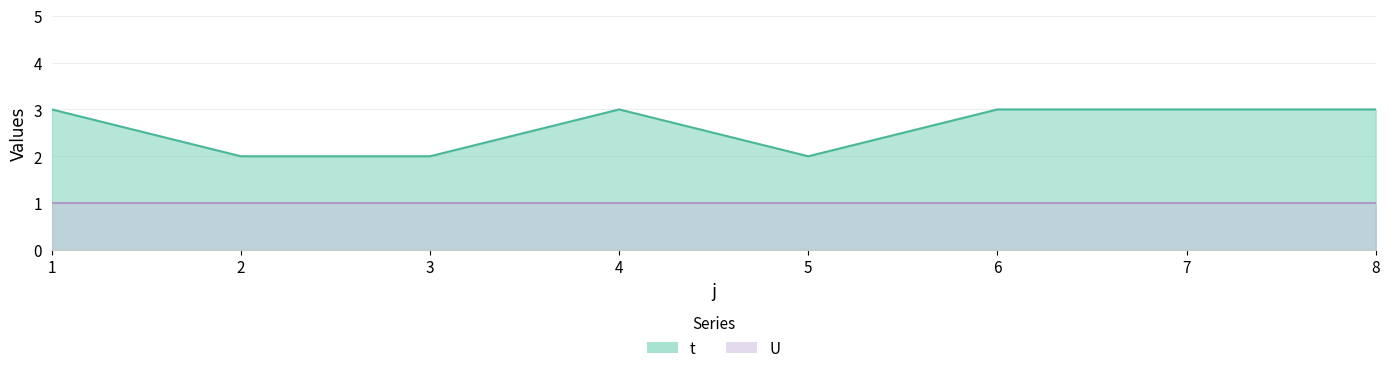

What is the difference between the maximum and minimum values?

1